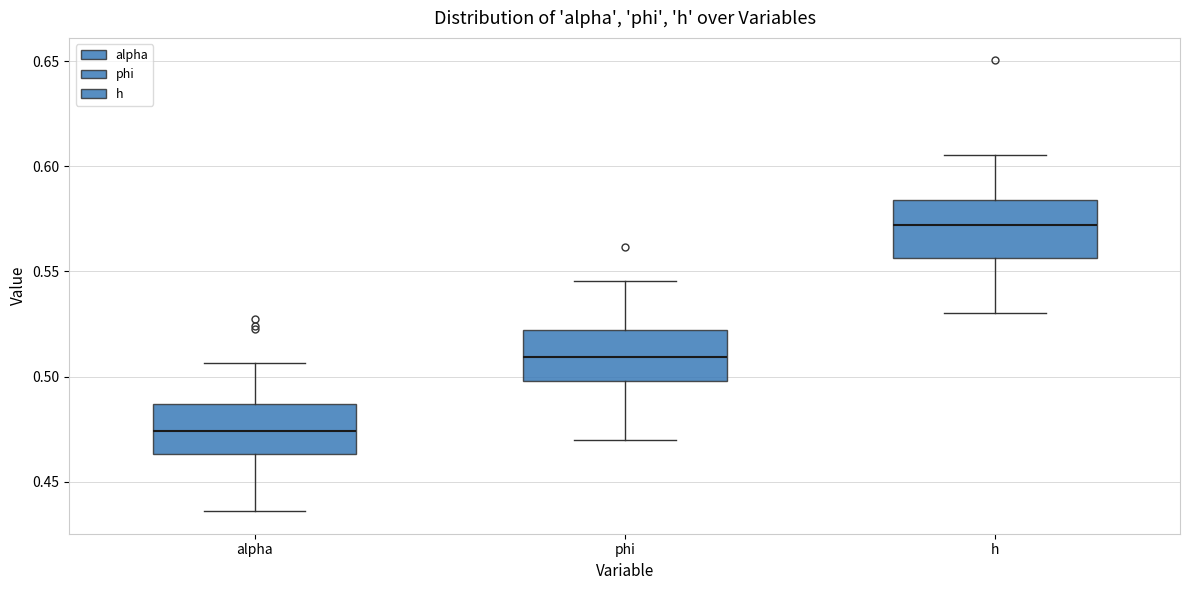

Reading left to right, transcribe this box plot: for each box, give where its median line is, the range the box spans, and where its two whiskers end, as read against the y-axis. The values are not printed on the chart, so give them approximately, as read against the axis.

alpha: median 0.475, box 0.465 to 0.485, whiskers 0.435 to 0.505
phi: median 0.510, box 0.500 to 0.520, whiskers 0.470 to 0.545
h: median 0.570, box 0.555 to 0.585, whiskers 0.530 to 0.605